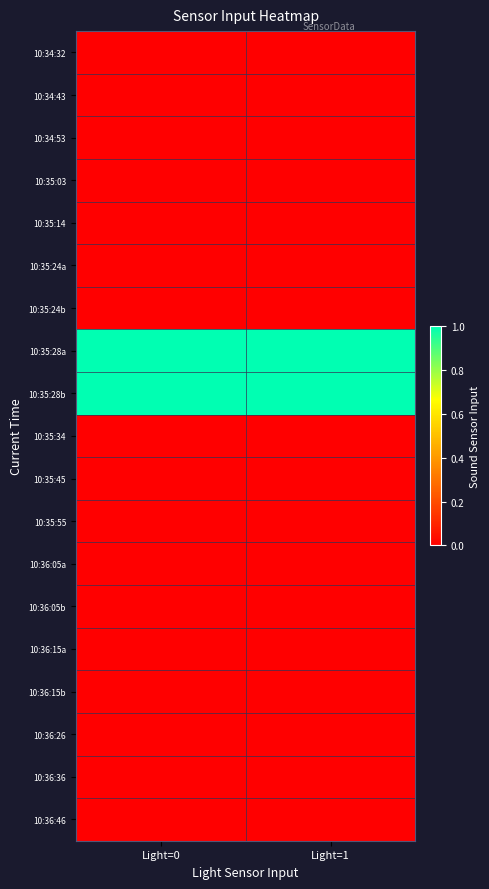

Which category has the lowest value across all series?

Light=0